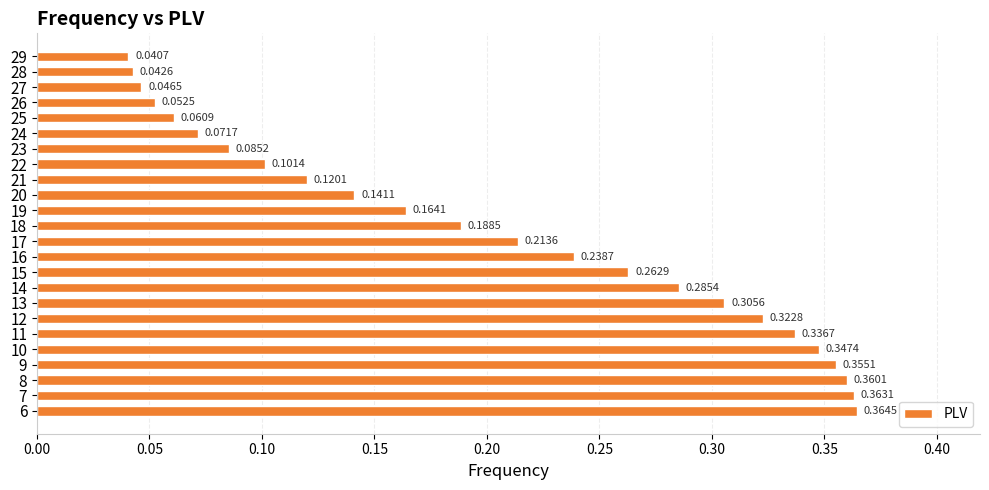

What is the sum of all values?

4.9